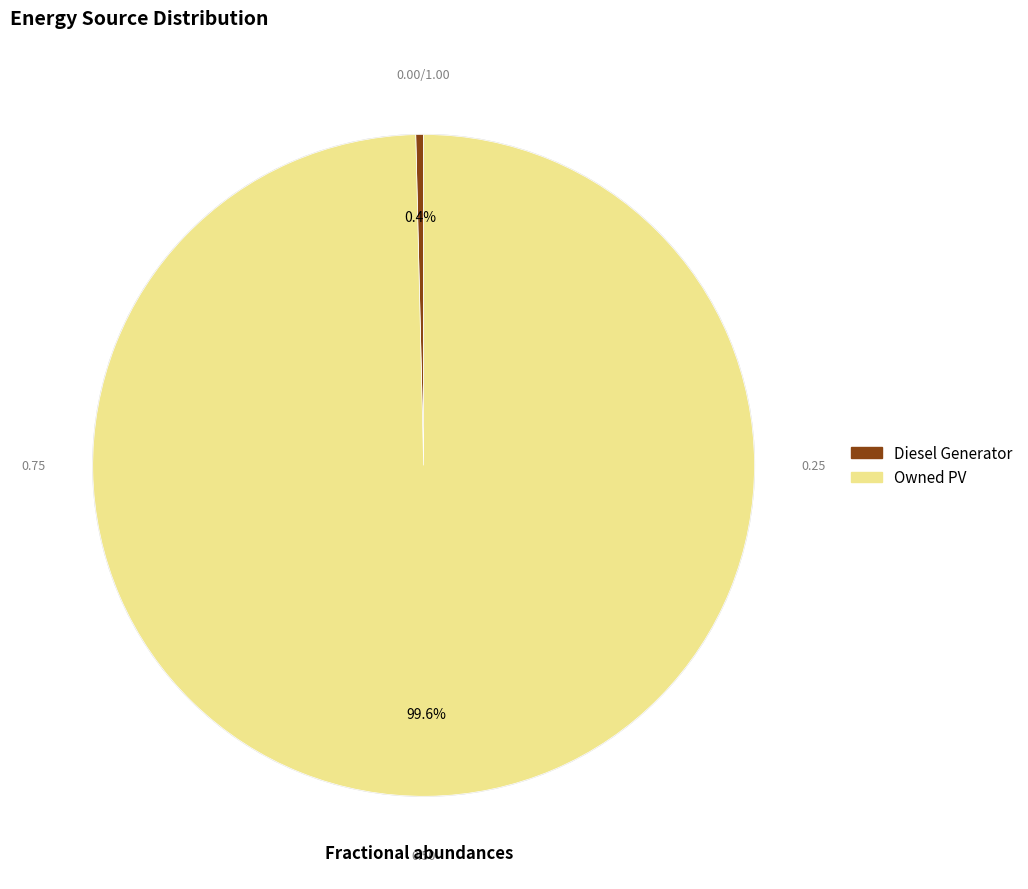

Is there a majority slice in this chart?

Yes